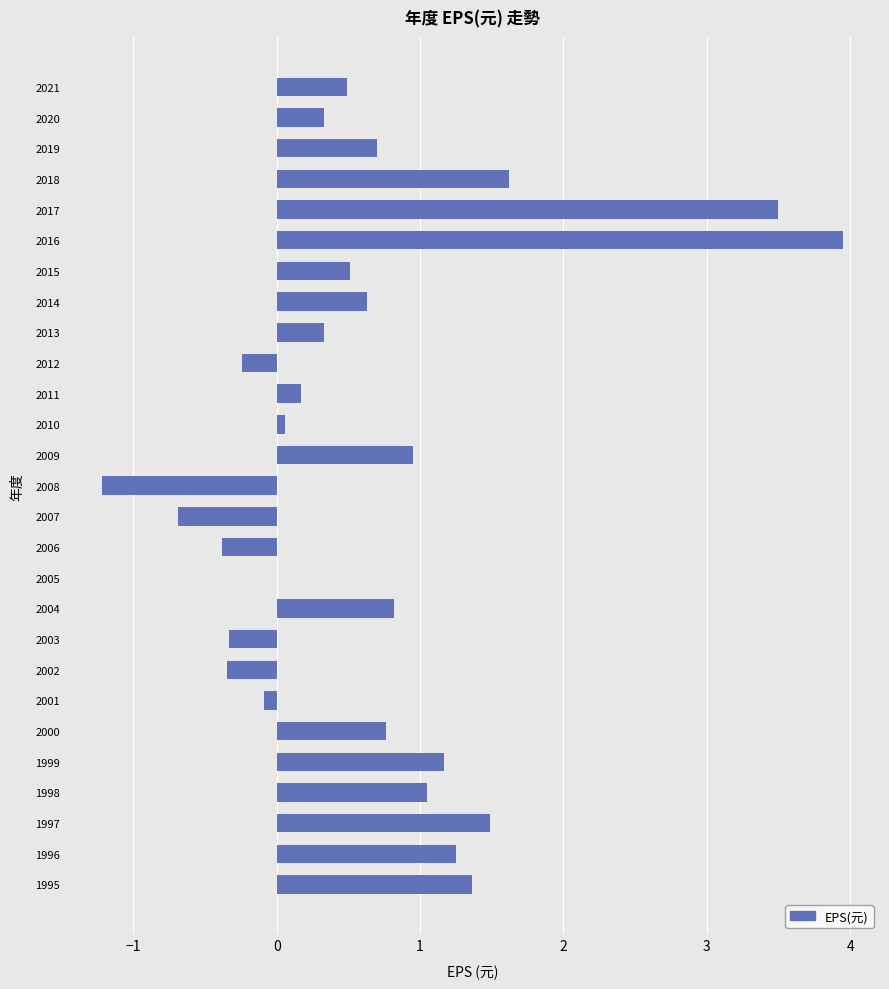

What is the approximate value at 2016?

4.0